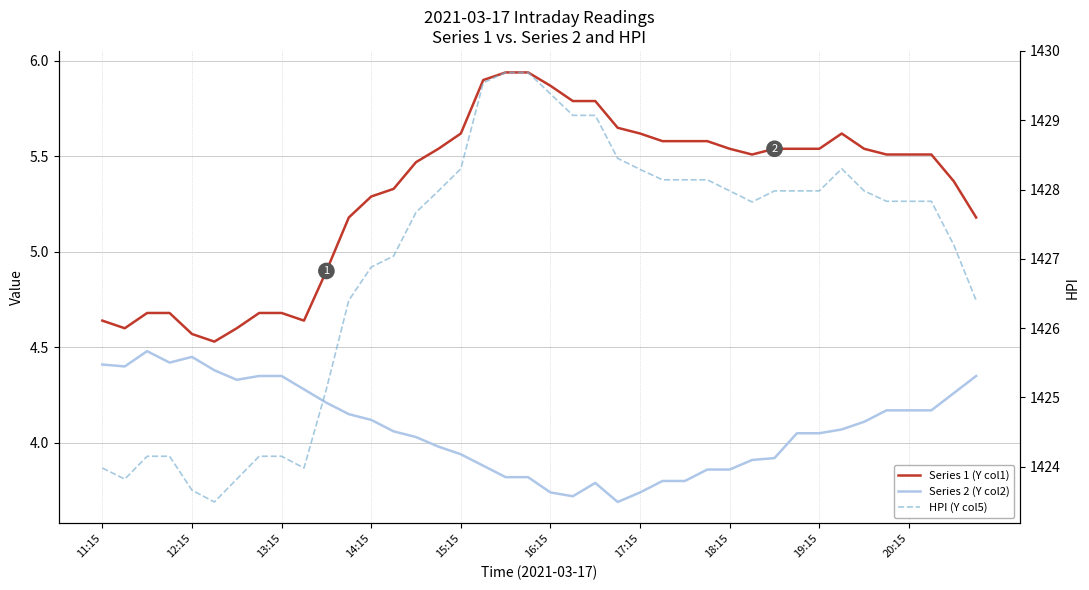

Is it true that Series 2 (Y col2) equals 1.2 at 12:15?

False